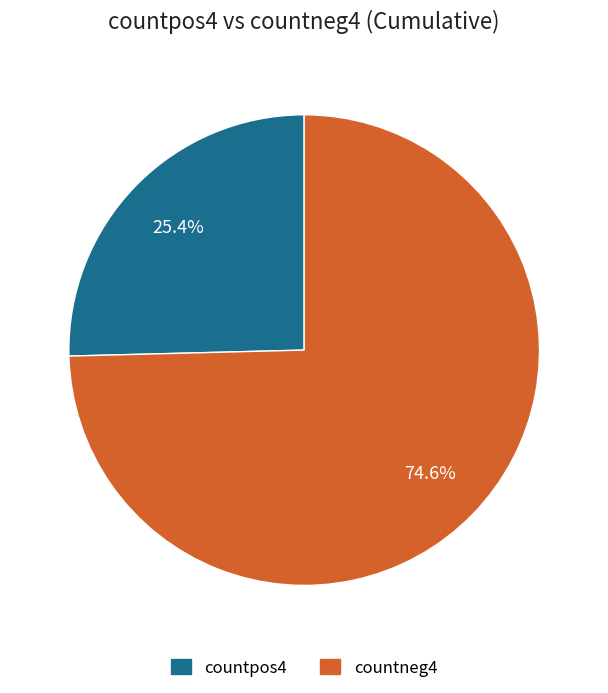

Is there any slice that represents more than half of the pie?

Yes